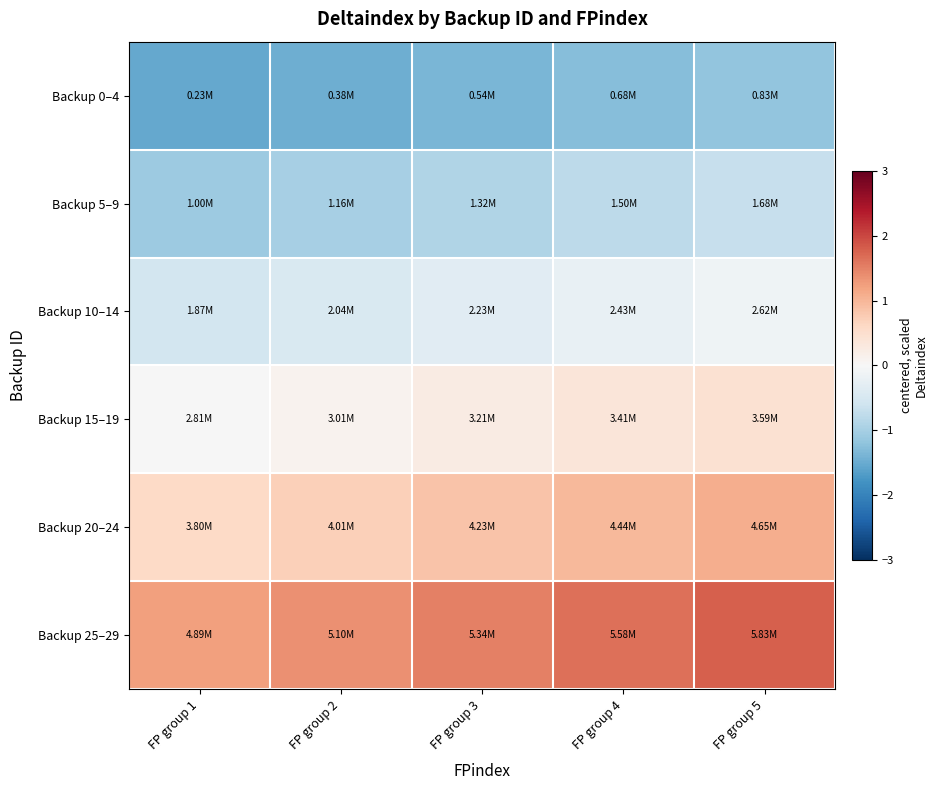

Between FP group 1 and FP group 2, which is larger?

FP group 2